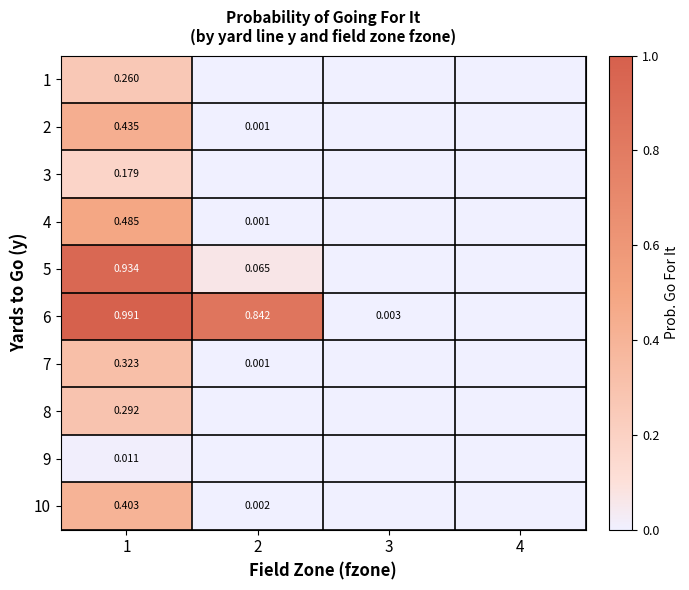

How many 3 values are between 0 and 1?

4